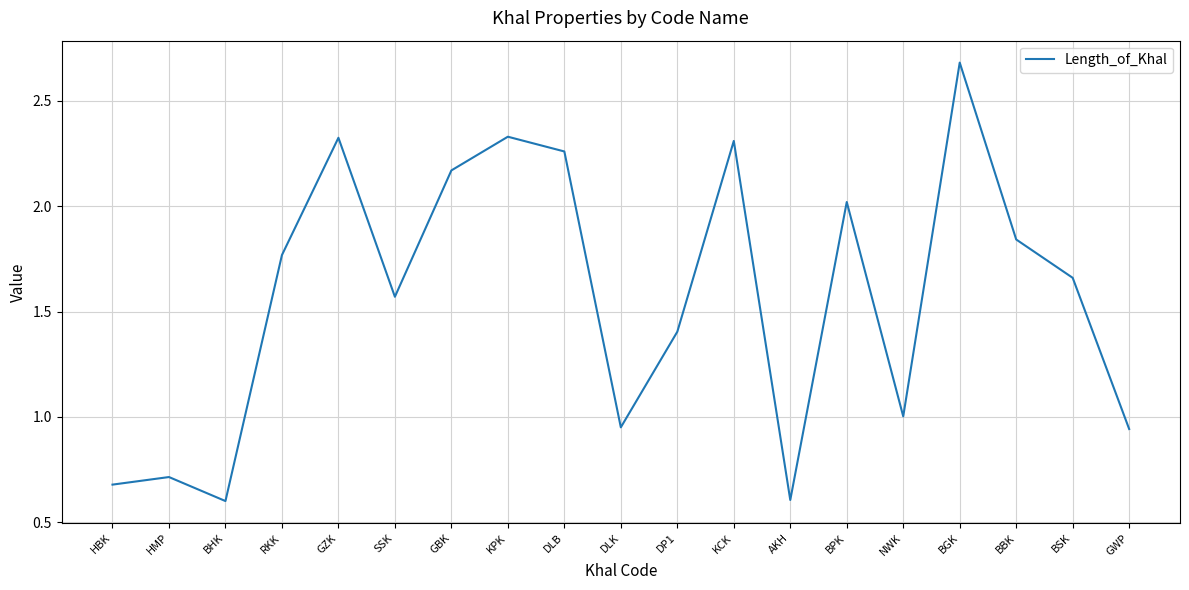

How many lines are shown in the chart?

1